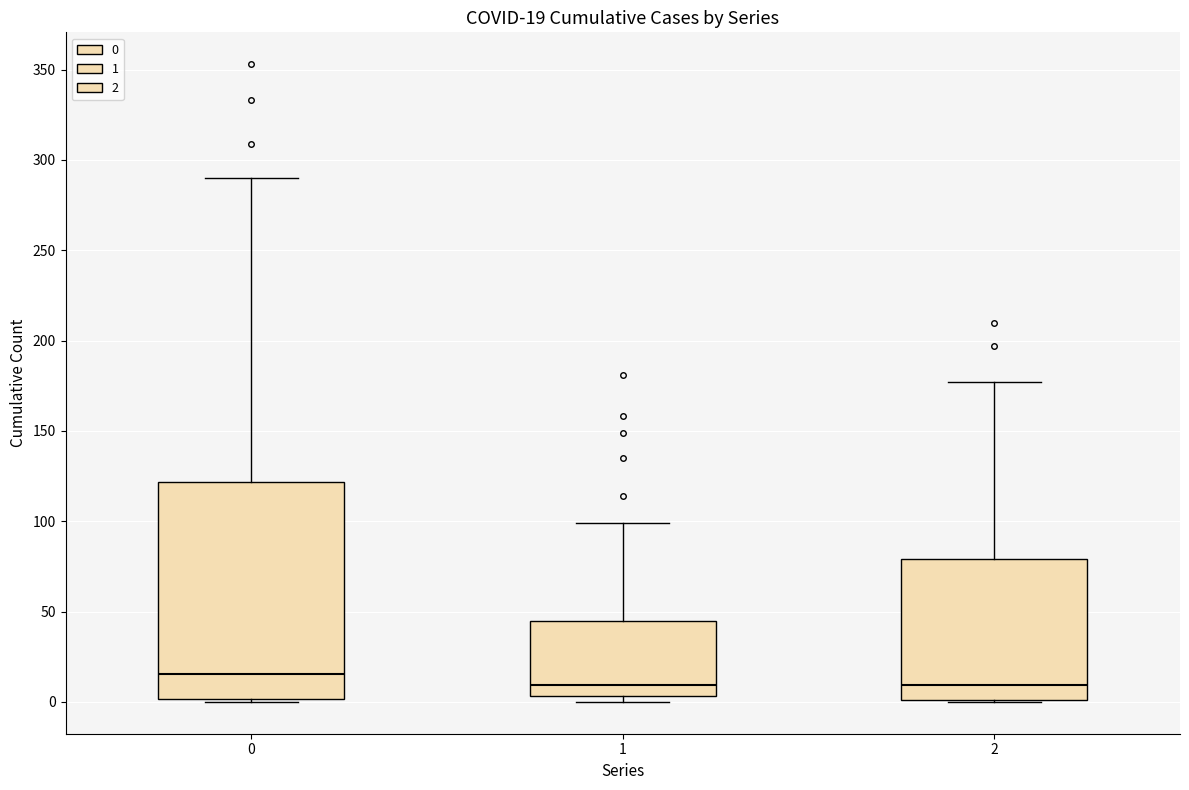

Which box's median line is the highest?

0